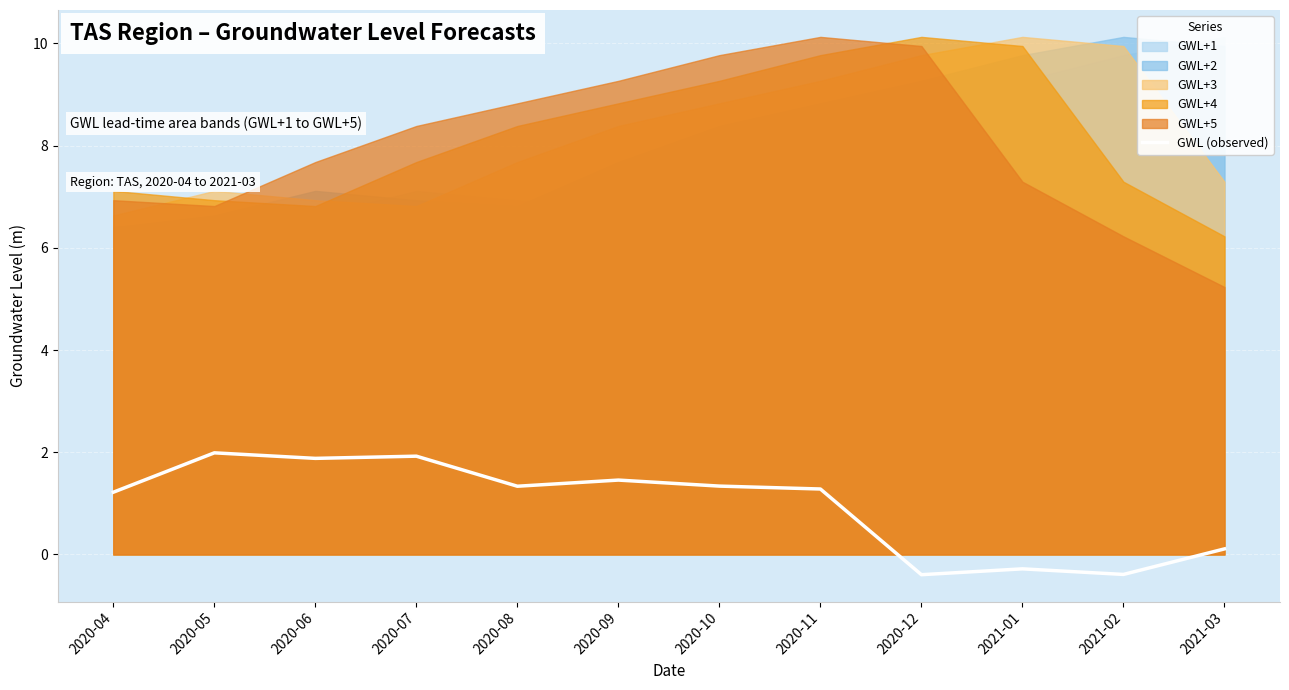

What is the difference between the maximum and minimum values?

2.4